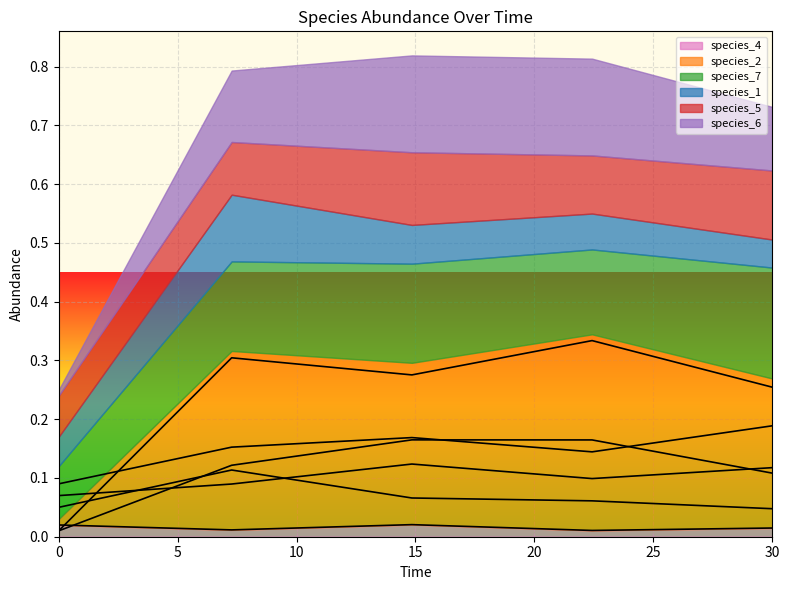

What is the total value across all series at 14.84848484848485?

0.8